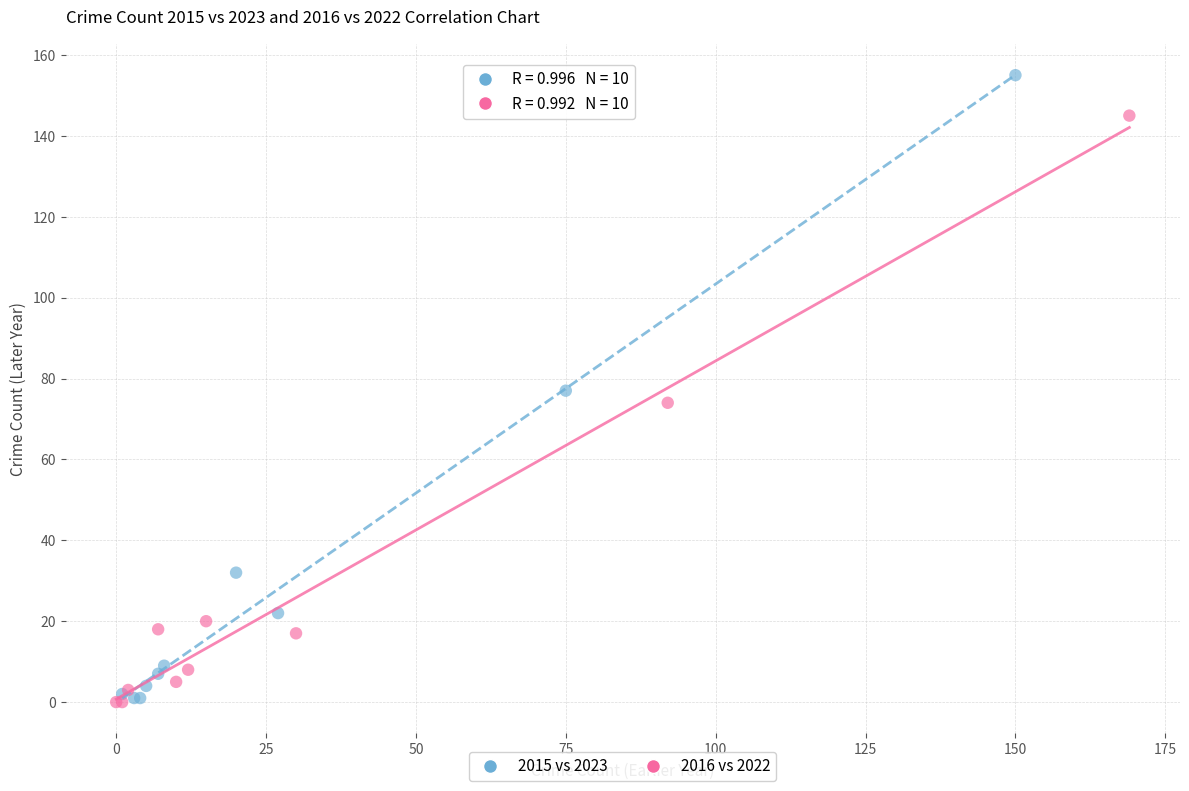

Which series has the widest spread of Y values?

2015 vs 2023